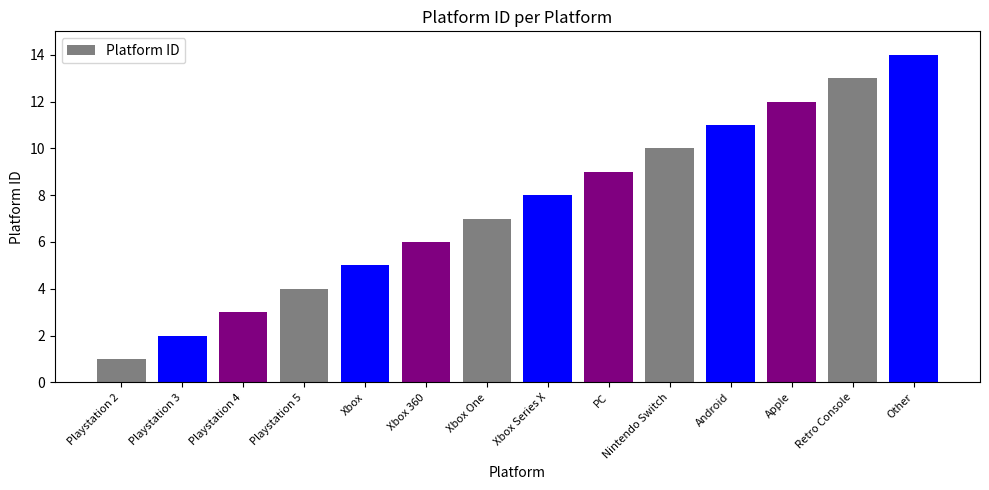

What is the difference between the maximum and minimum values?

13